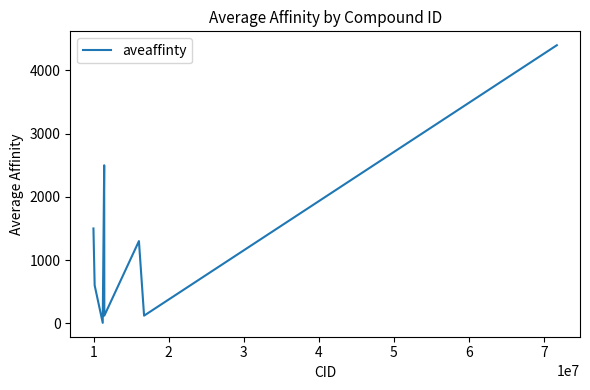

What is the average value?

1318.3